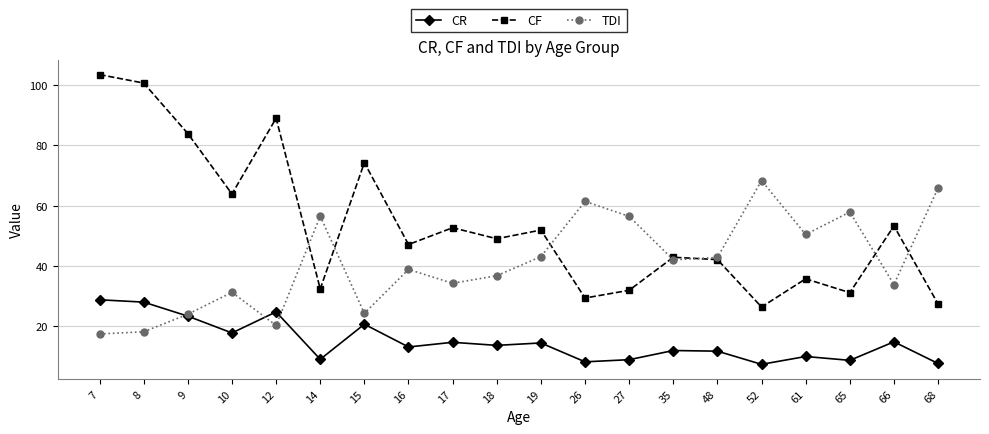

Which series changed the most between 9 and 52?

CF